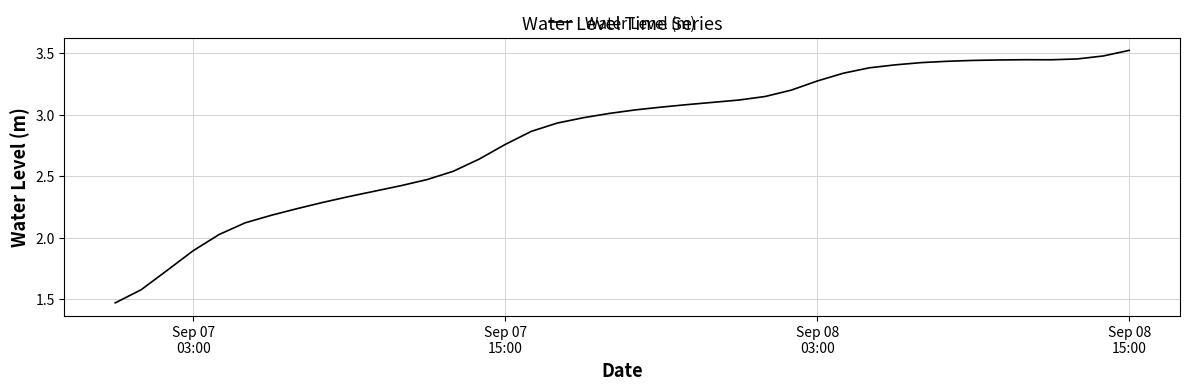

What is the difference between the maximum and minimum values?

2.1